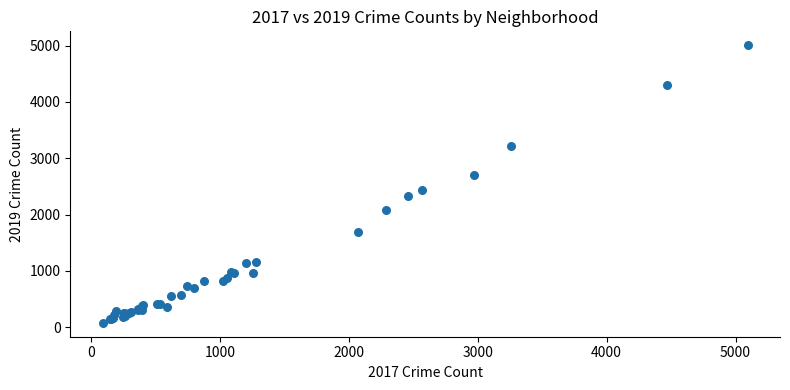

What Y value in the scatter plot is closest to 2542?

2441